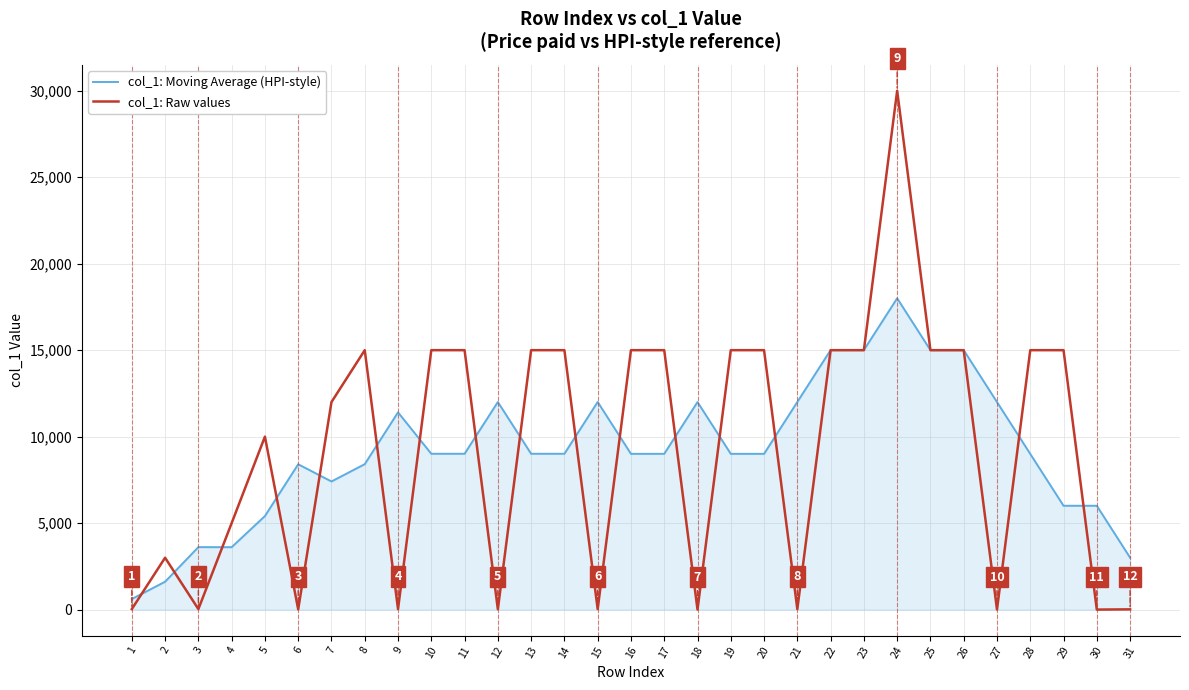

List the series in order of their peak value, lowest first.

col_1: Moving Average (HPI-style), col_1: Raw values